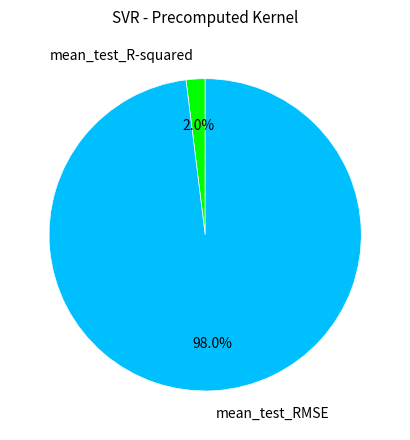

To the nearest percent, what is the difference between the largest and smallest slice percentages?

96%